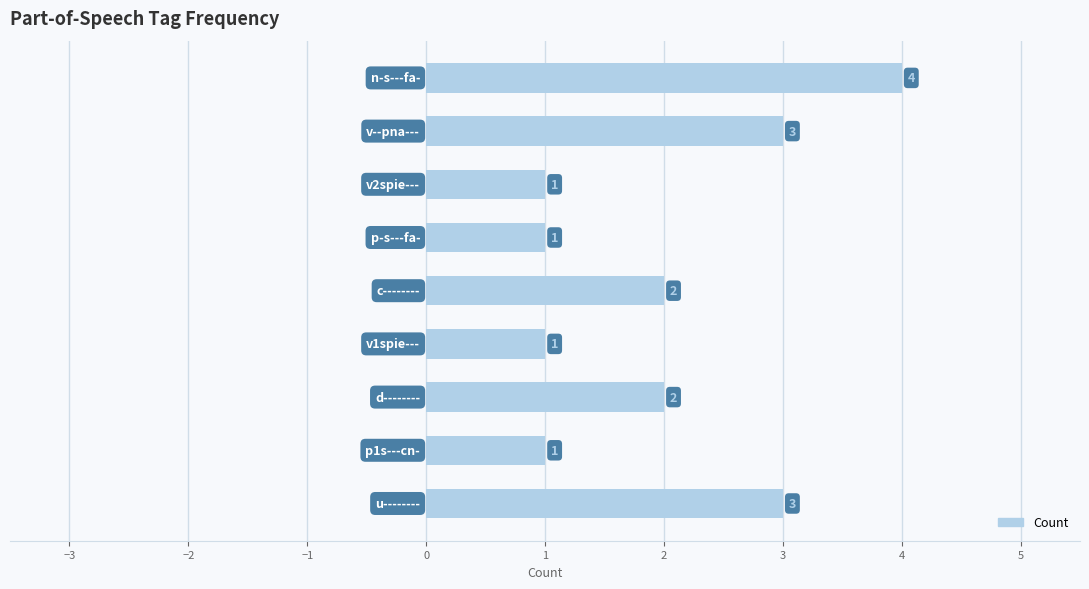

How many series are shown in this chart?

1